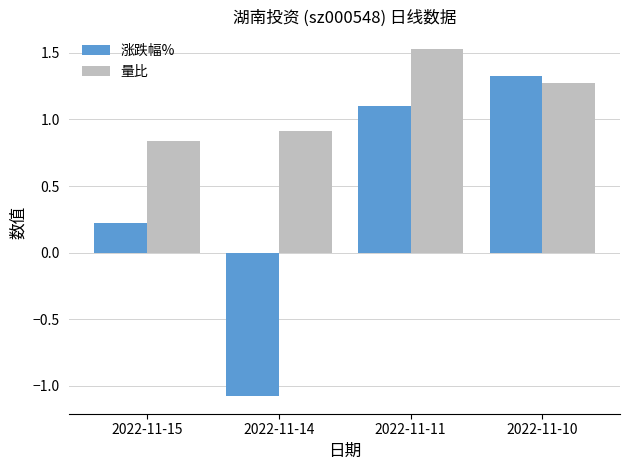

What is the value of the 涨跌幅% bar at the 2nd from the left?

-1.1